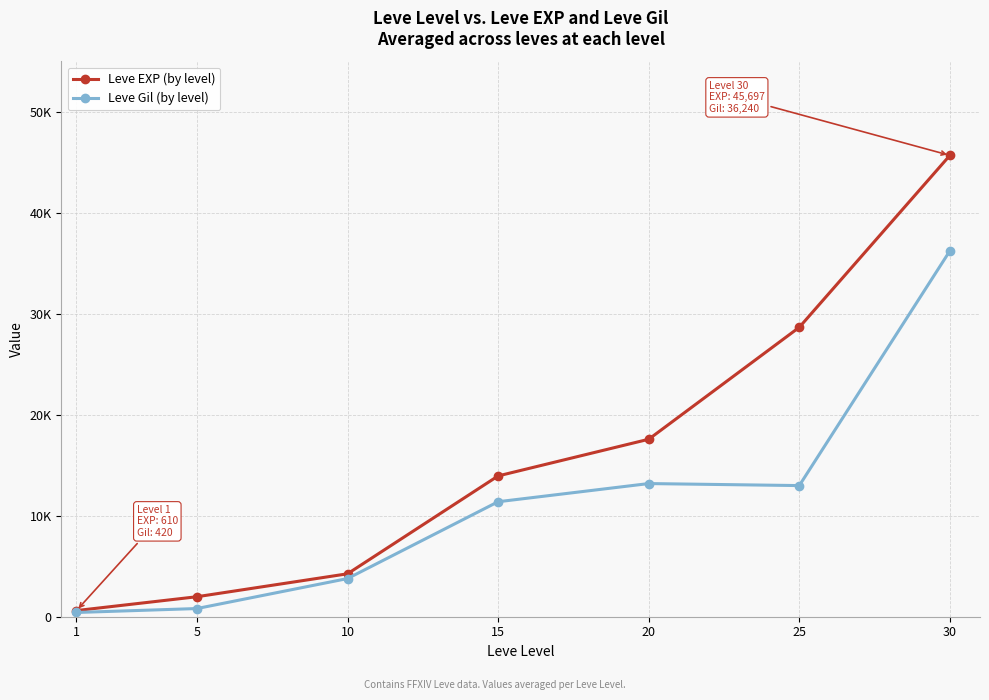

Which has a higher value, 20 or 5?

20